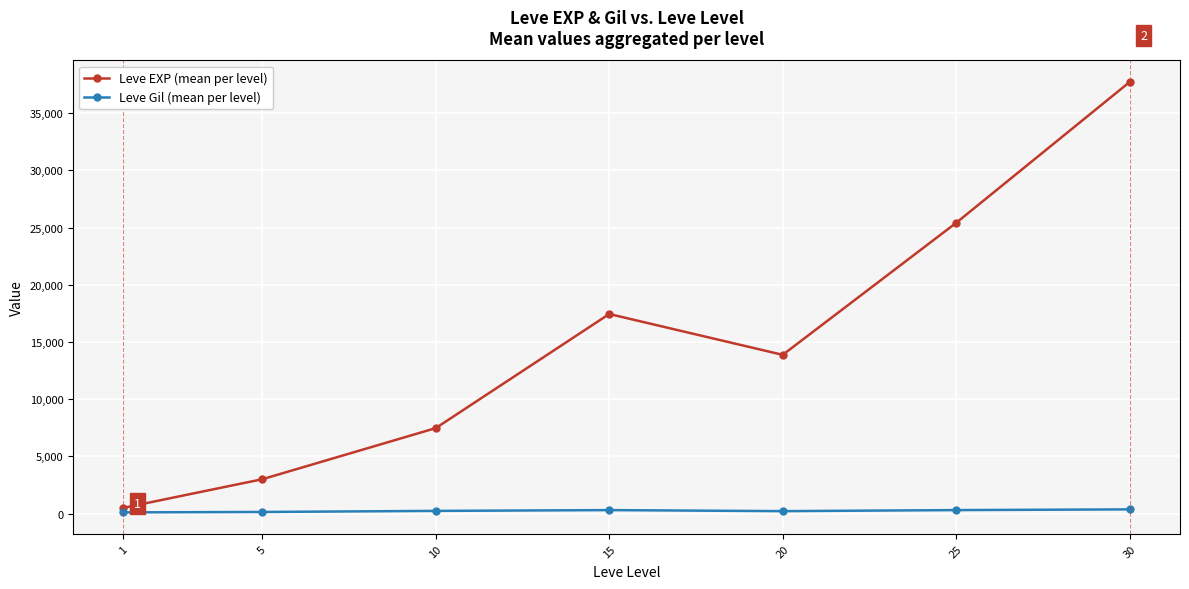

How many data points does each series have?

7